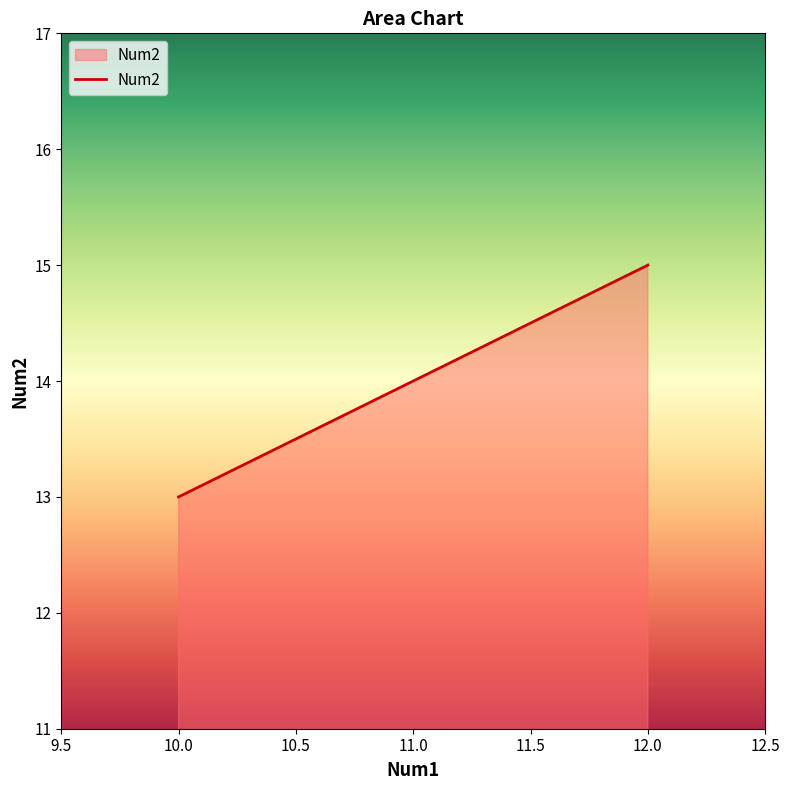

List the labels in order of value, largest first.

12.0, 11.0, 10.0